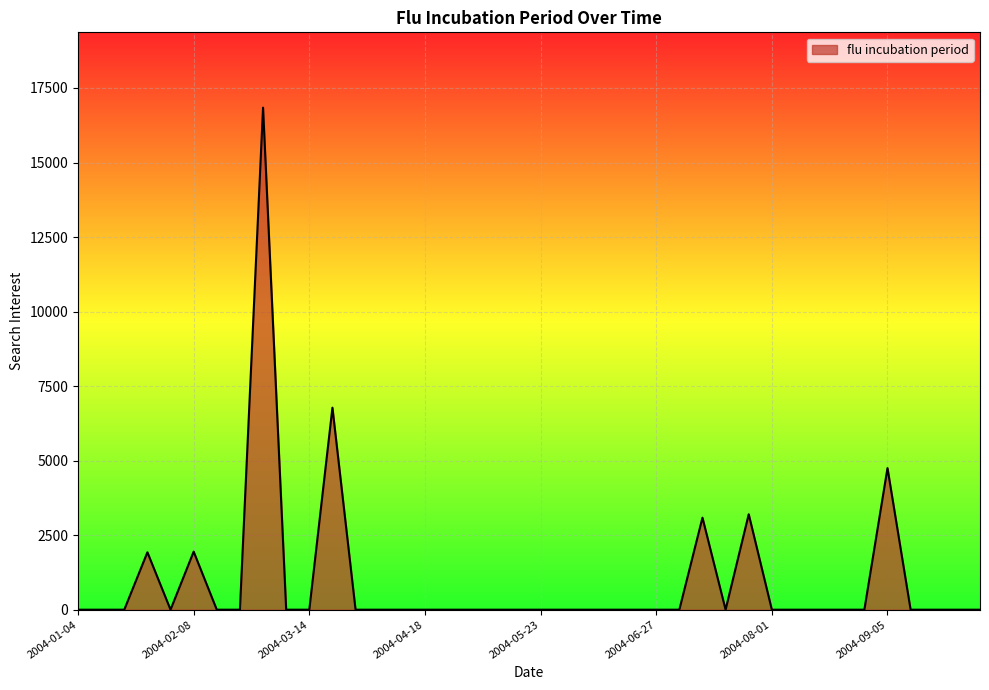

What is the maximum value shown in the chart?

16840.6